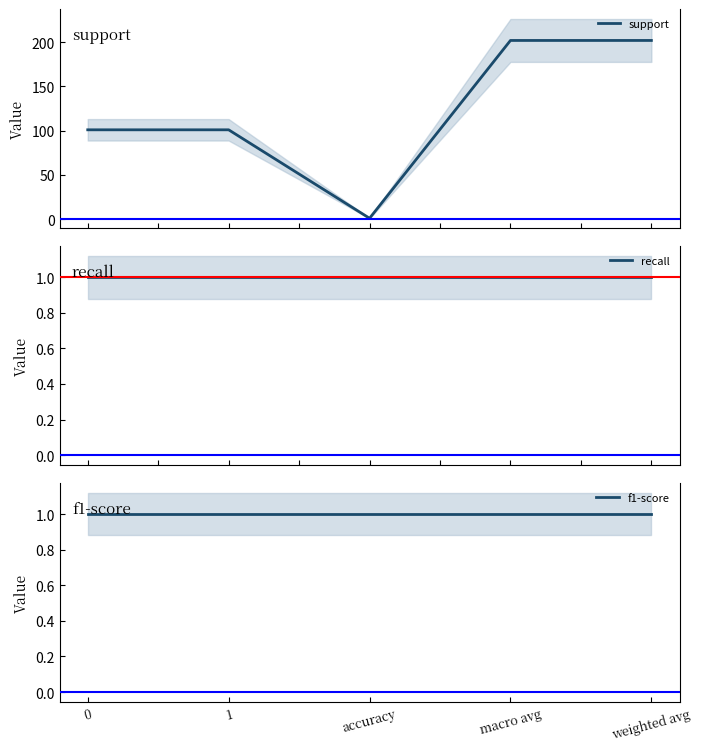

At accuracy, list the series in order from largest to smallest.

support, recall, f1-score